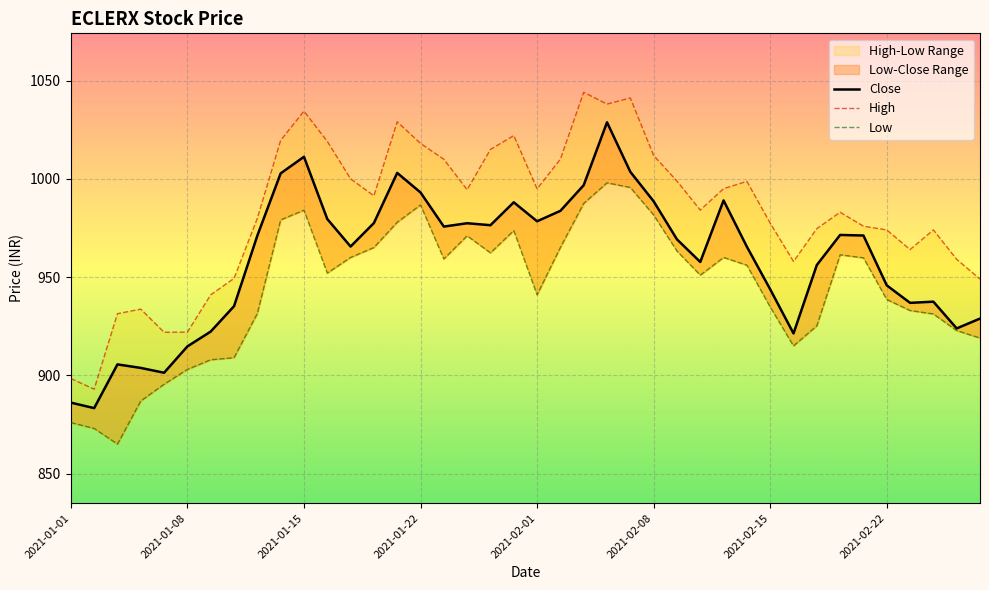

At 2021-01-01, list the series in order from smallest to largest.

Low, Close, High